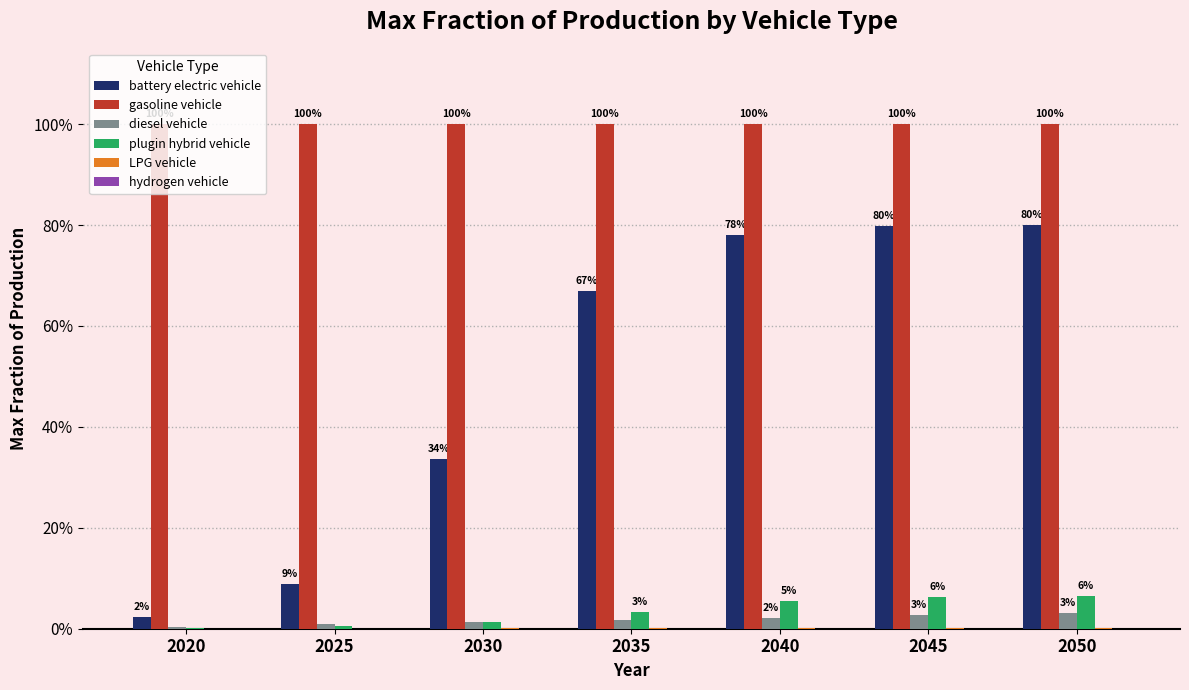

List the labels in order of hydrogen vehicle value, smallest first.

2020, 2025, 2030, 2035, 2040, 2045, 2050